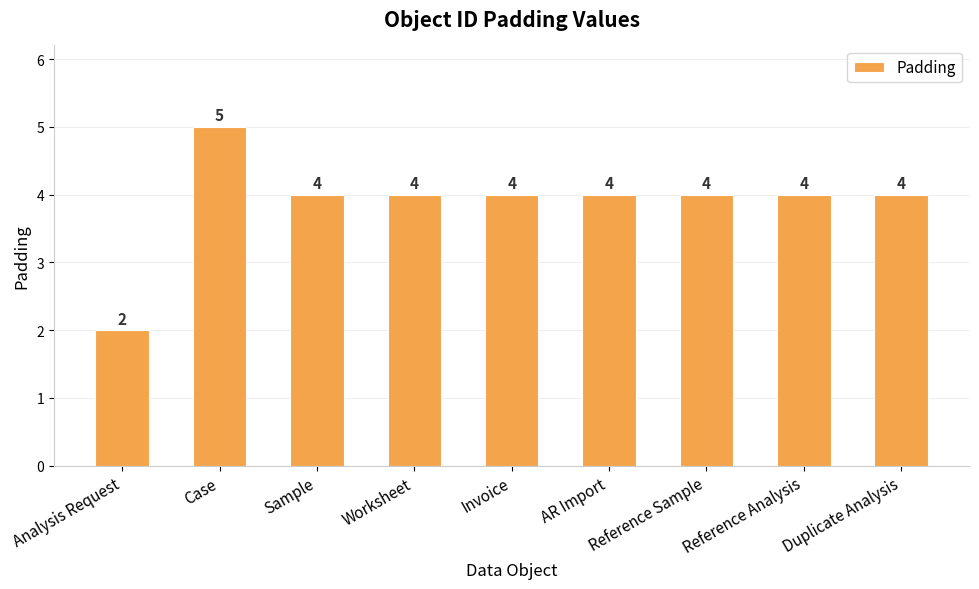

Reading left to right, what are all the values shown in this chart?

2	5	4	4	4	4	4	4	4